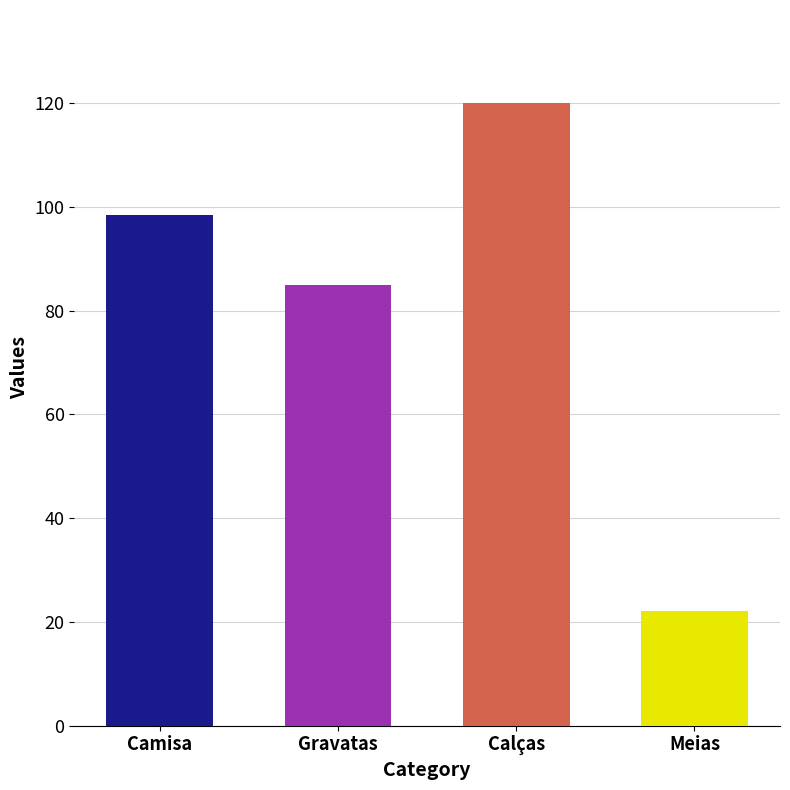

What is the change in value from Camisa to Meias?

-76.4